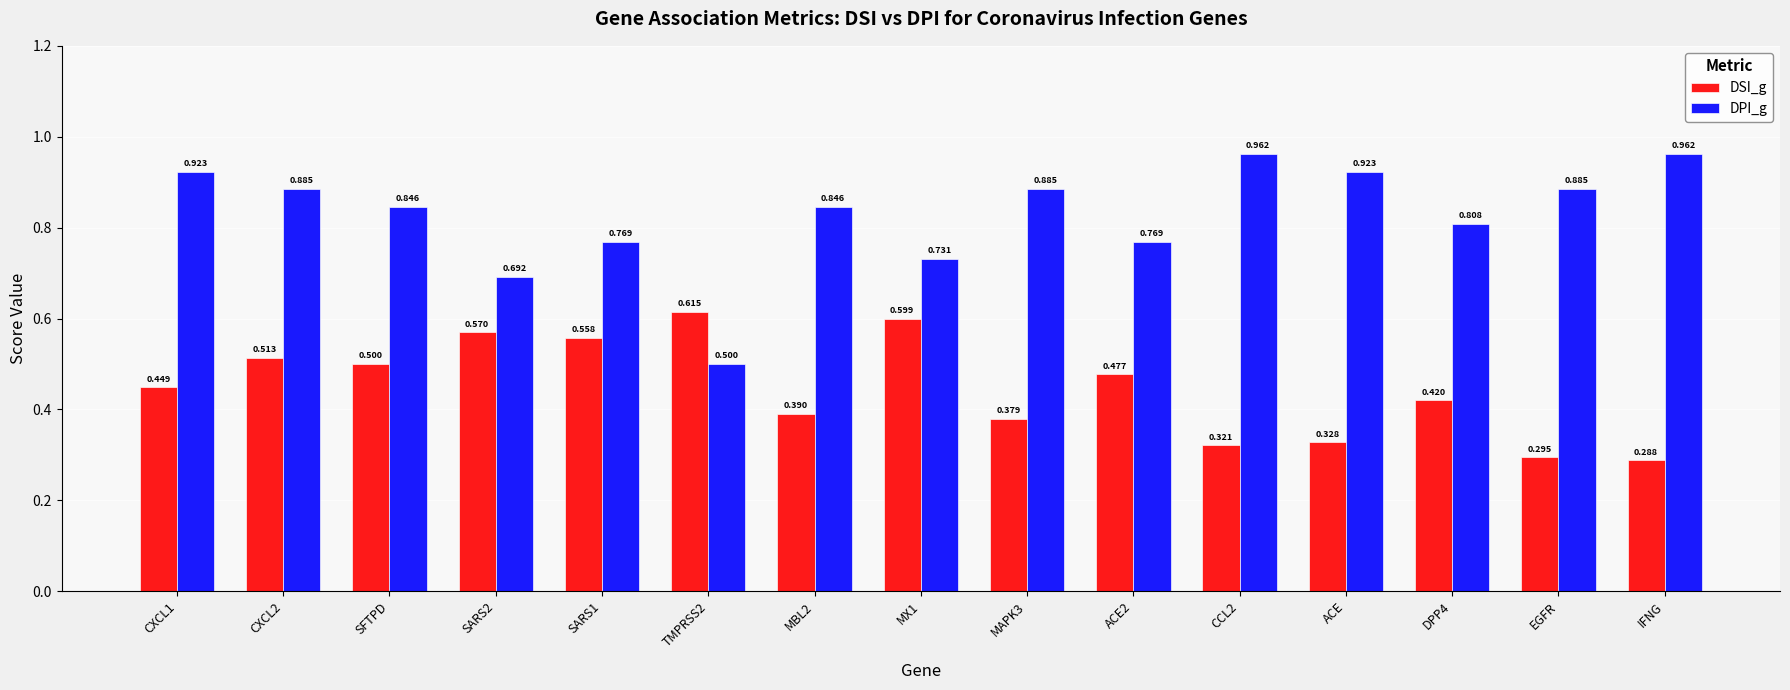

Which label corresponds to the smallest value in the chart?

IFNG